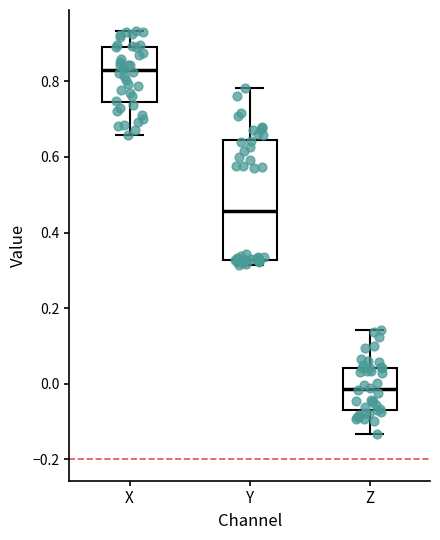

Reading left to right, transcribe this box plot: for each box, give where its median line is, the range the box spans, and where its two whiskers end, as read against the y-axis. The values are not printed on the chart, so give them approximately, as read against the axis.

X: median 0.82, box 0.74 to 0.90, whiskers 0.66 to 0.94
Y: median 0.46, box 0.32 to 0.64, whiskers 0.32 (just below the box's lower edge) to 0.78
Z: median -0.02, box -0.08 to 0.04, whiskers -0.14 to 0.14